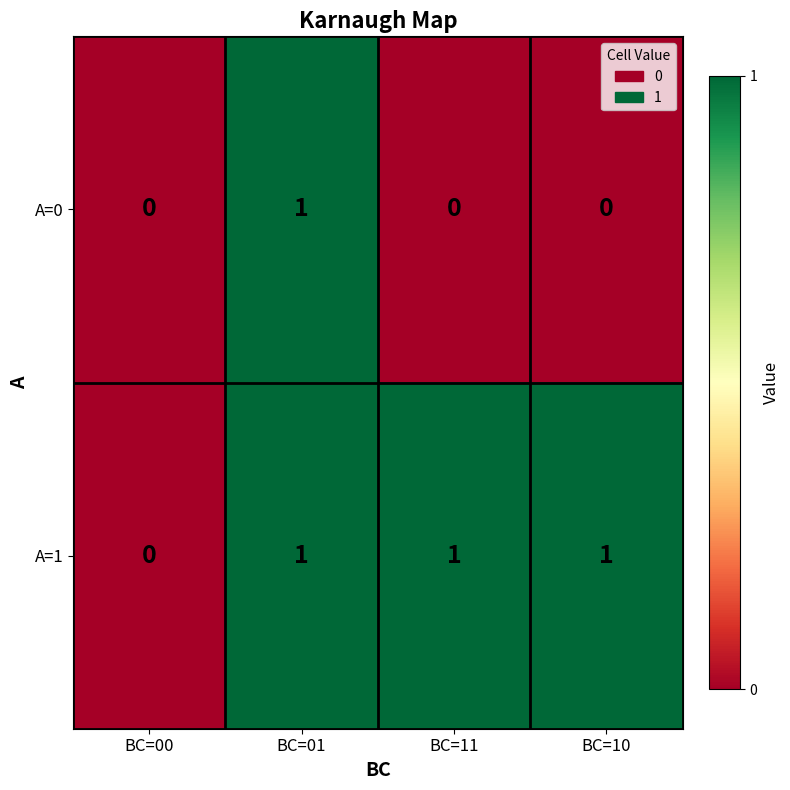

Which series changed the most between BC=01 and BC=11?

A=0